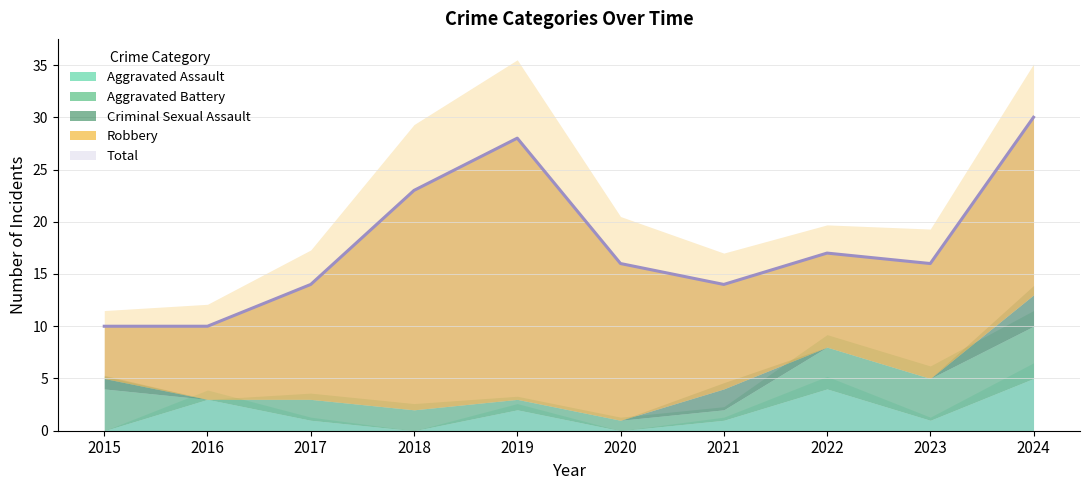

Which series changed the most between 2023 and 2024?

Total